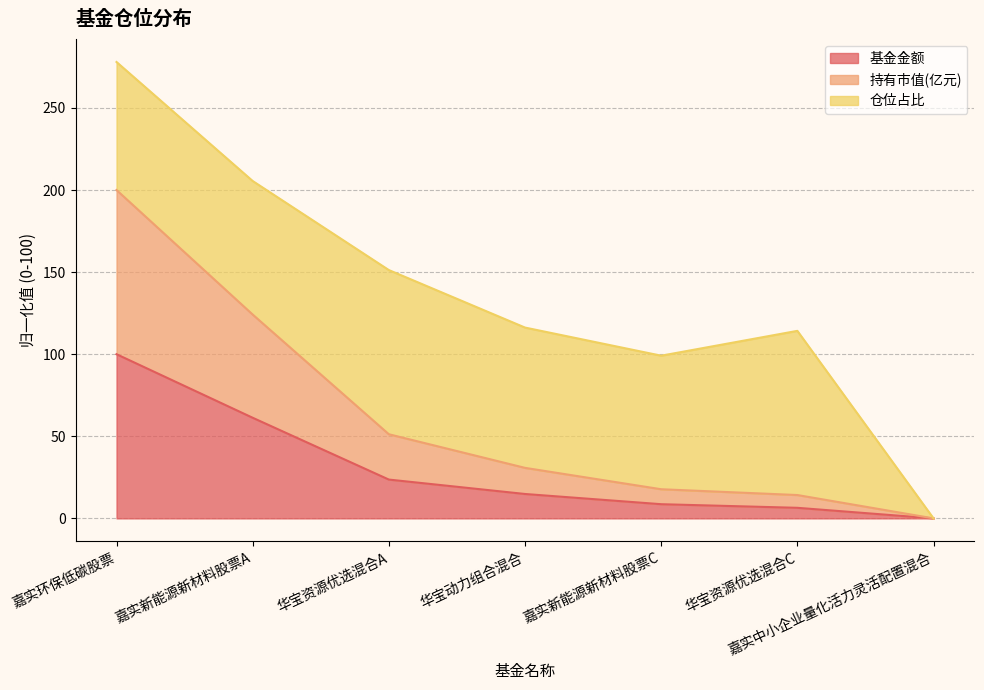

How many lines are shown in the chart?

3